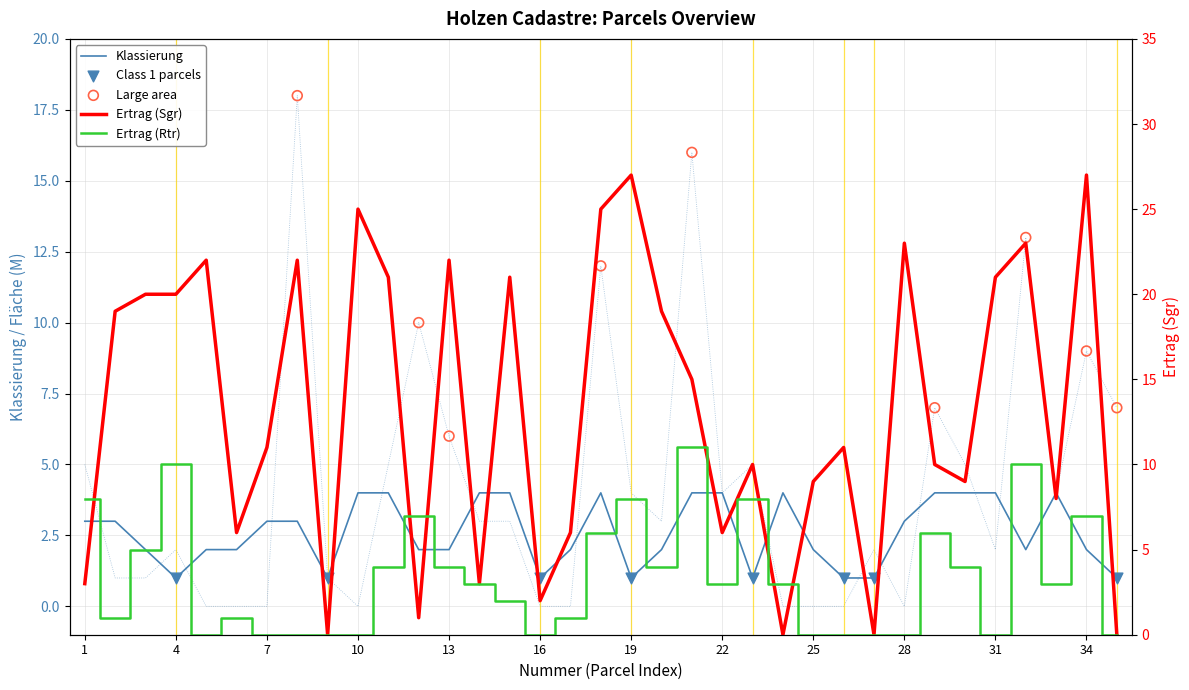

Which series has the largest total across all categories?

Ertrag_Sgr